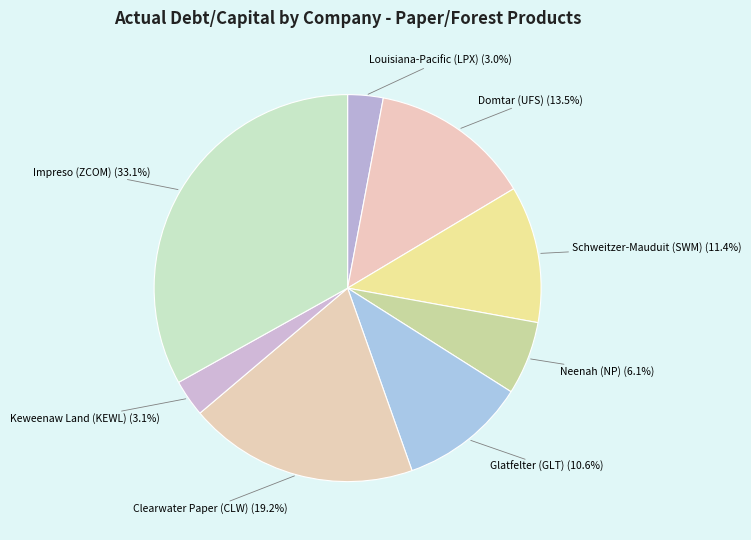

Is Keweenaw Land (KEWL) the majority of the pie?

No